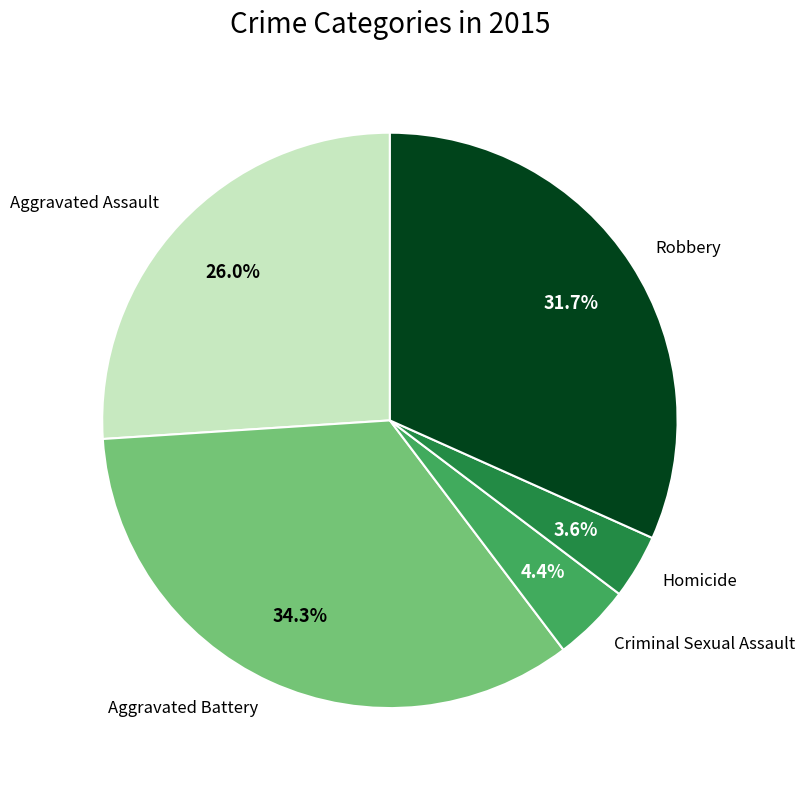

Is it true that Criminal Sexual Assault is 16% of the pie?

False